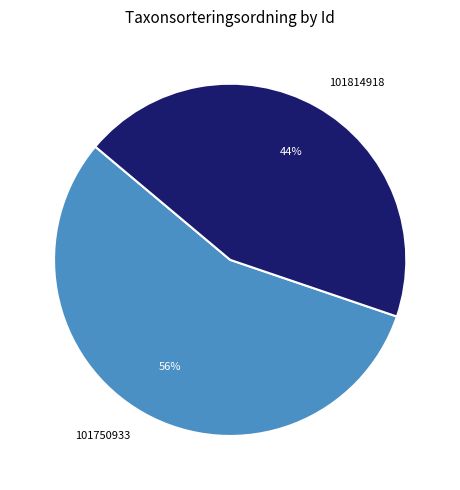

Which slice is the largest?

101750933